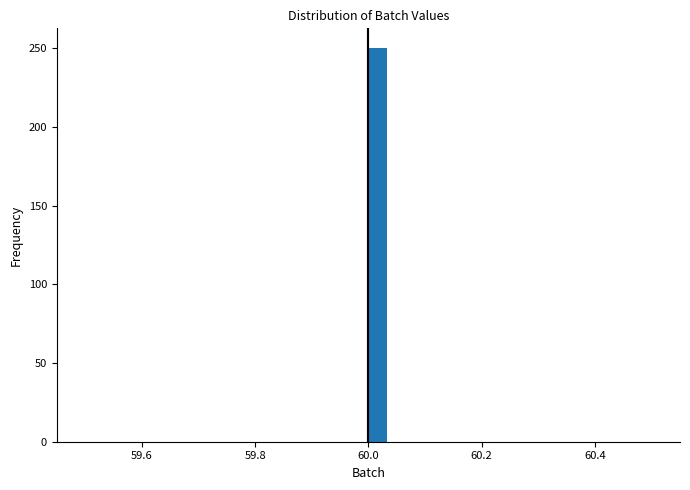

Read against the x-axis, roughly where is the centre of the tallest bar?

60.02